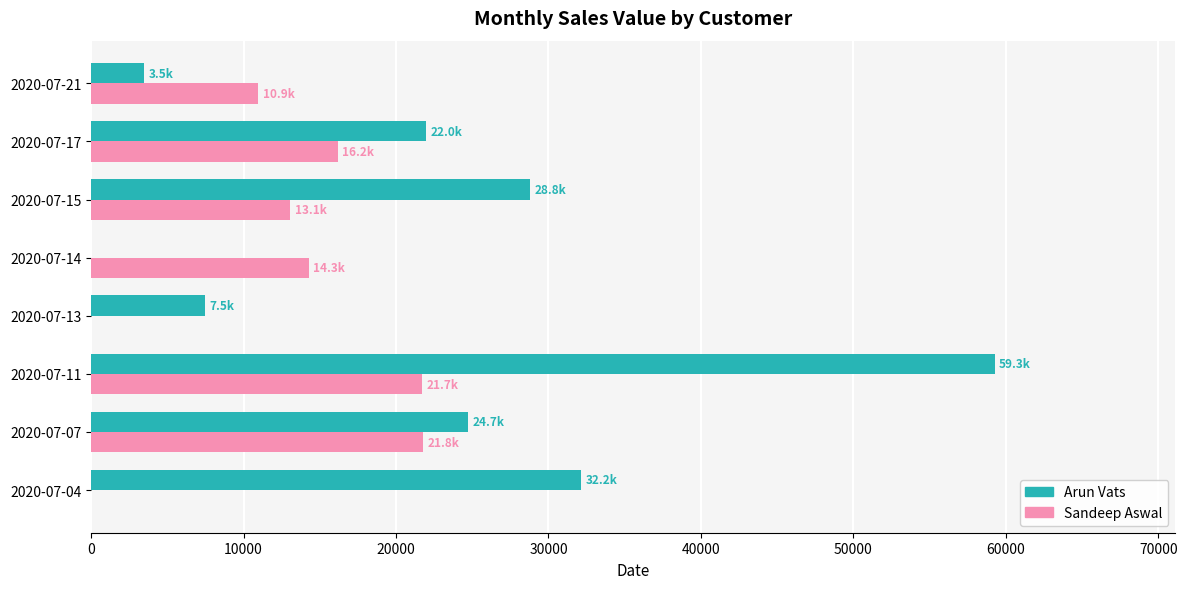

Which series has the largest total across all categories?

Arun Vats